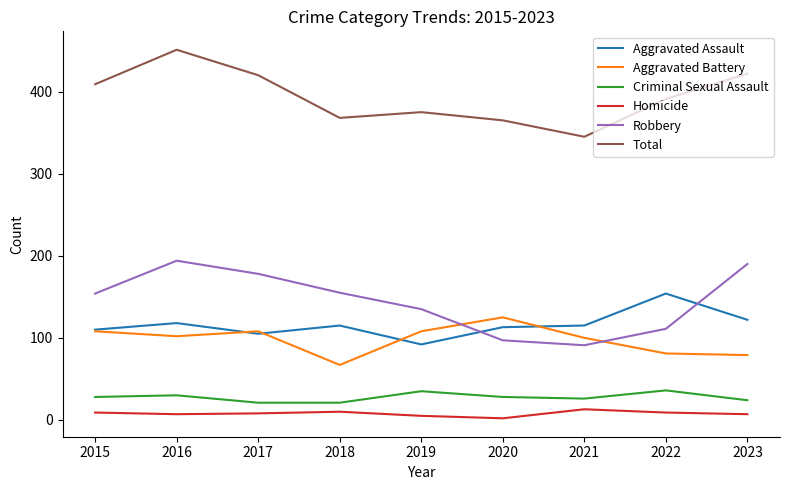

Which series has the widest spread of values?

Total